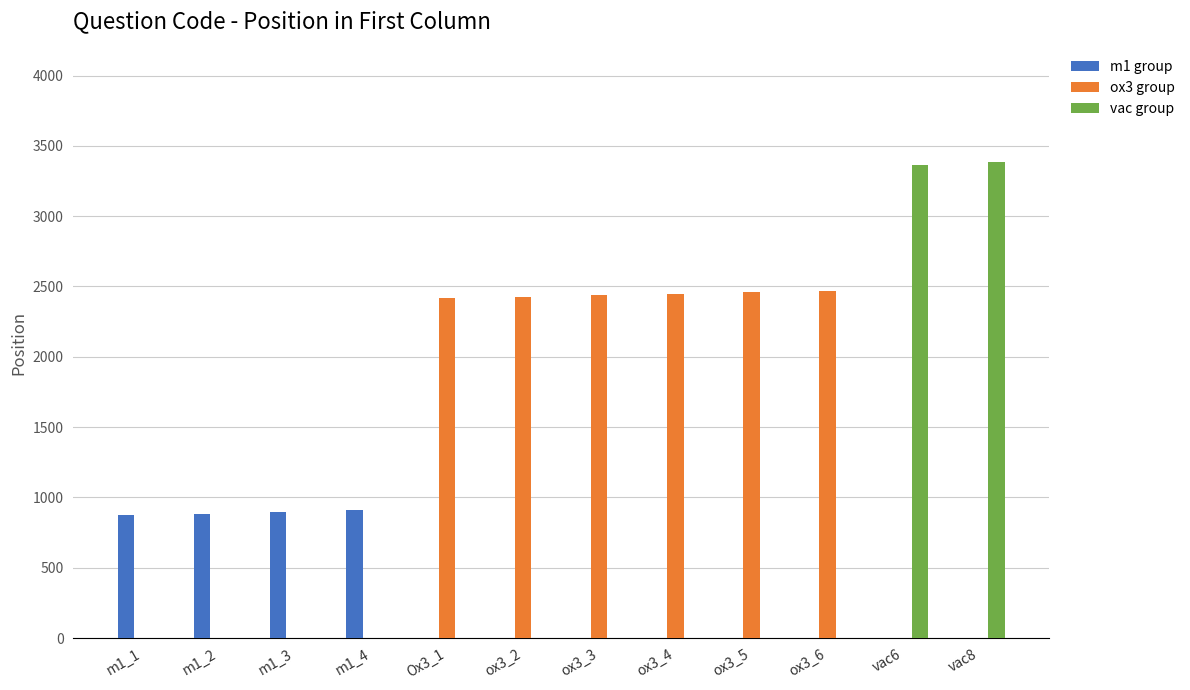

What is the total value across all series at vac8?

3384